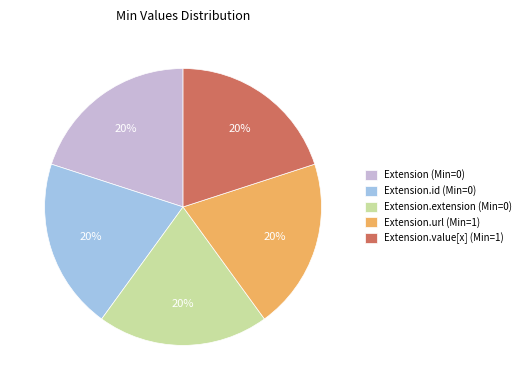

Count the number of slices in the pie.

5